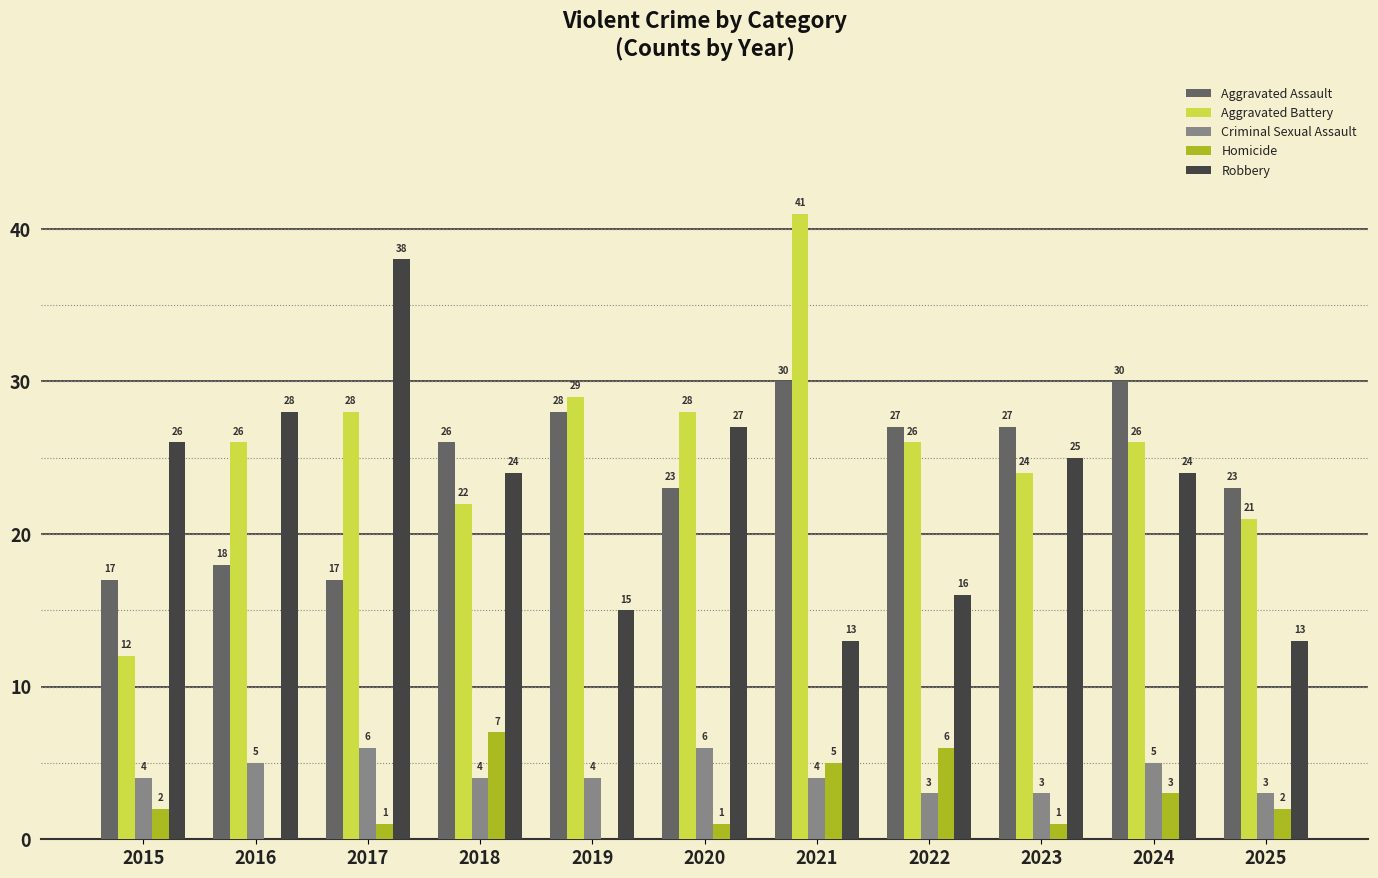

What is the spread (max minus min) of values at 2023?

26